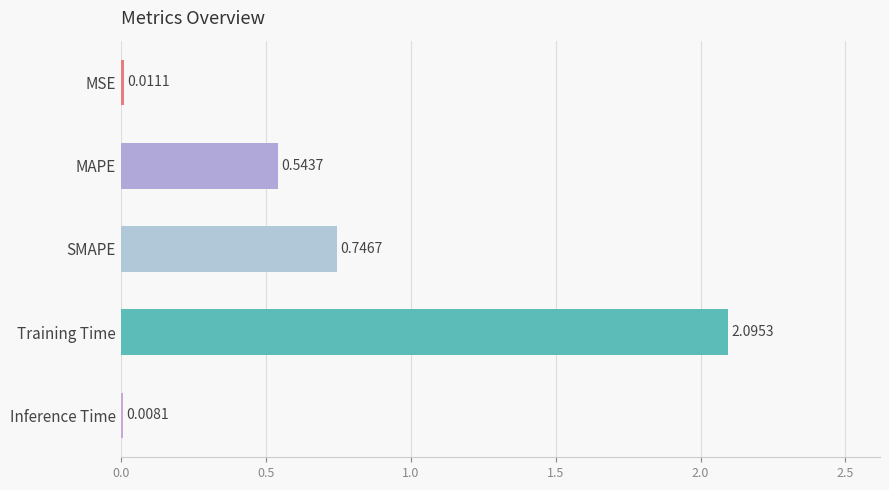

What is the greatest value displayed?

2.1